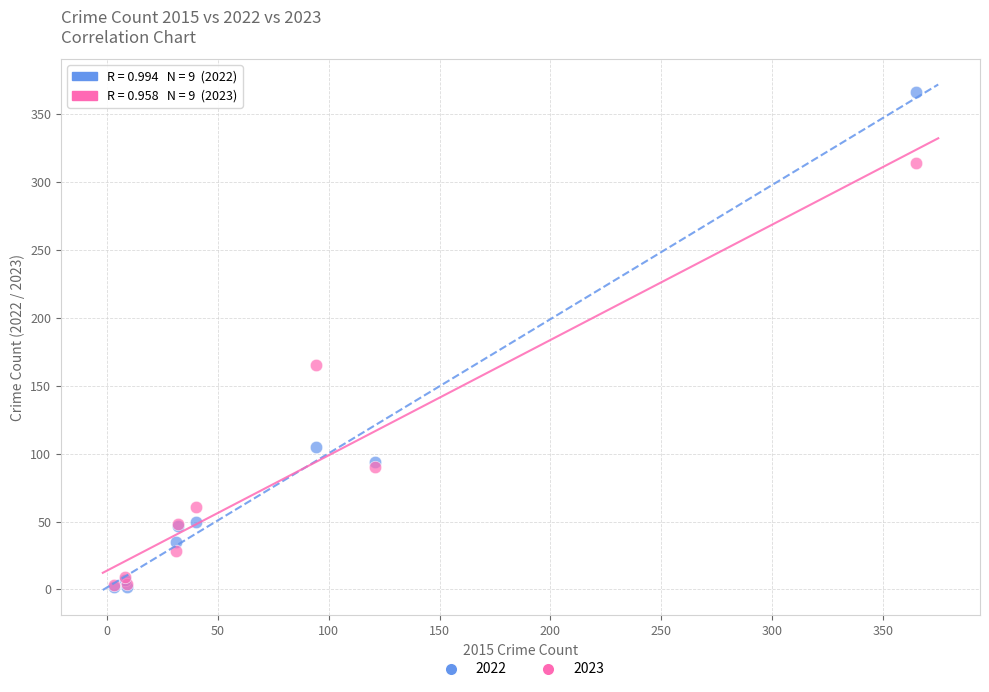

Across all series, what Y value is closest to 184?

165